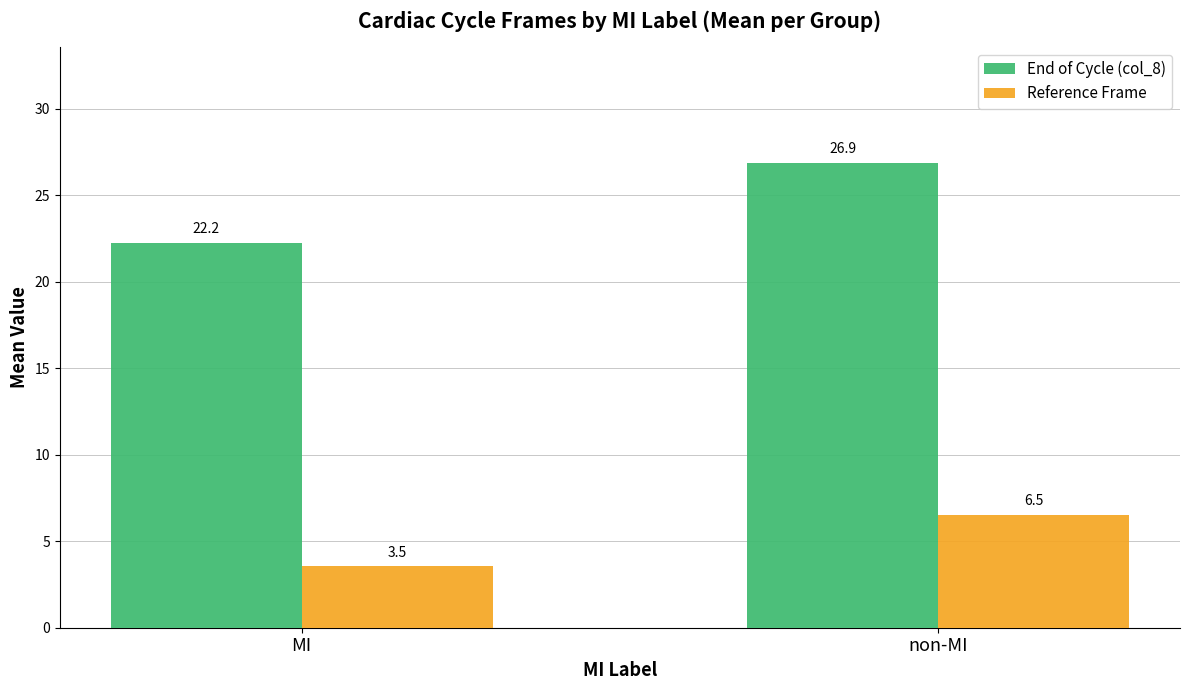

What is the minimum value shown in the chart?

3.5